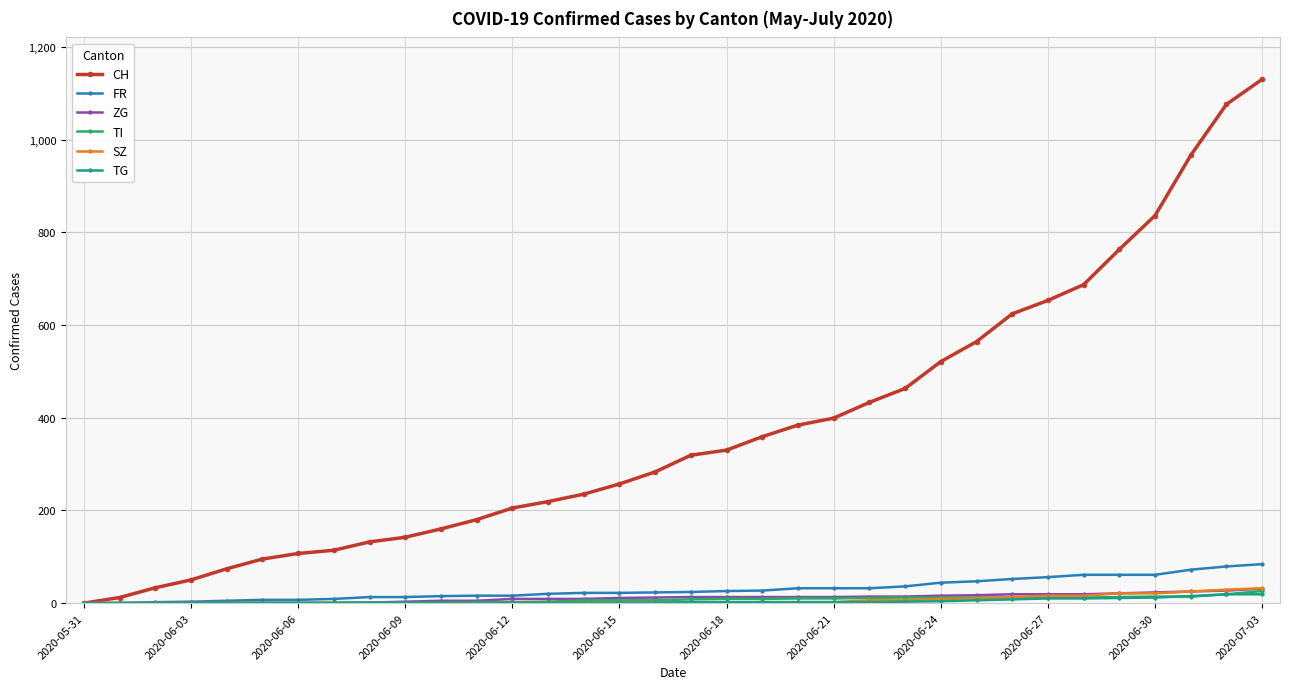

Which series has the largest total across all categories?

CH